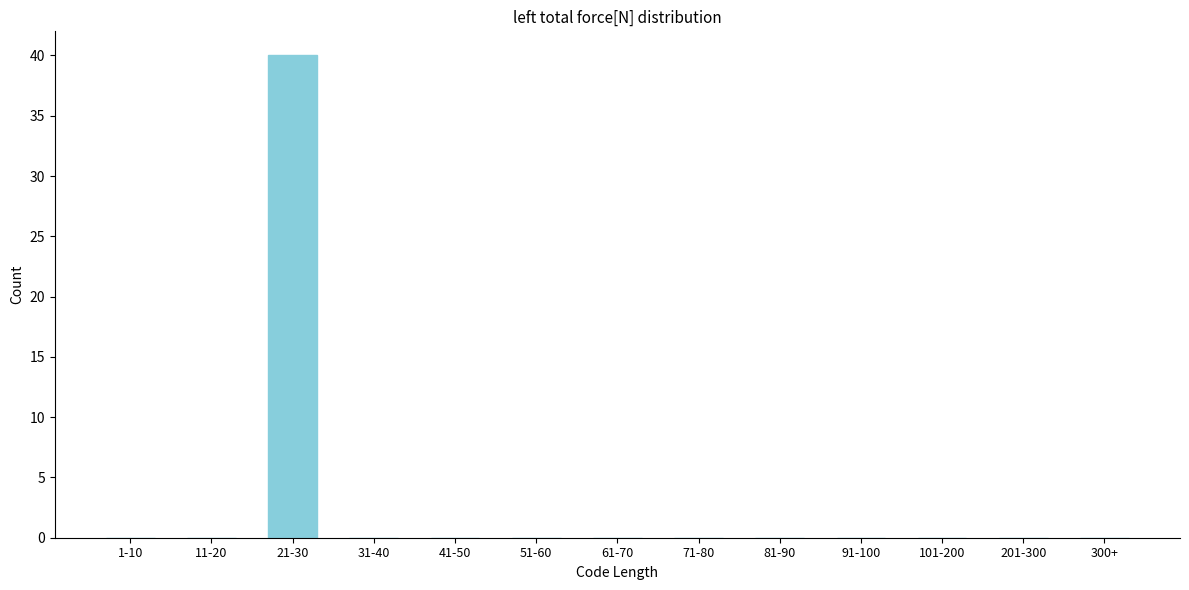

Reading right to left, what are all the values shown in this chart?

300+=0	201-300=0	101-200=0	91-100=0	81-90=0	71-80=0	61-70=0	51-60=0	41-50=0	31-40=0	21-30=40	11-20=0	1-10=0